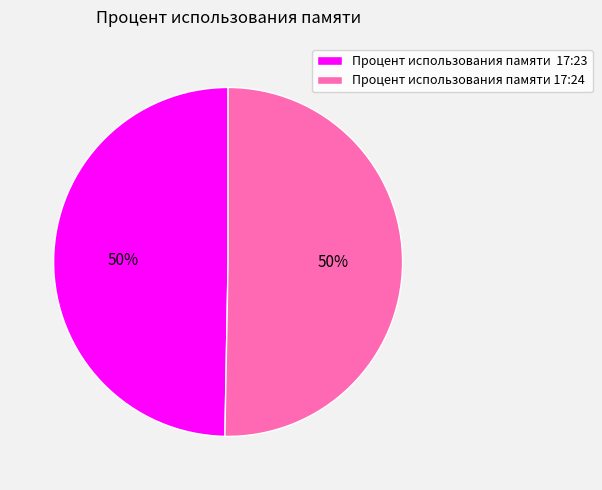

To the nearest percent, what is the combined percentage of Процент использования памяти 17:23 and Процент использования памяти 17:24?

100%